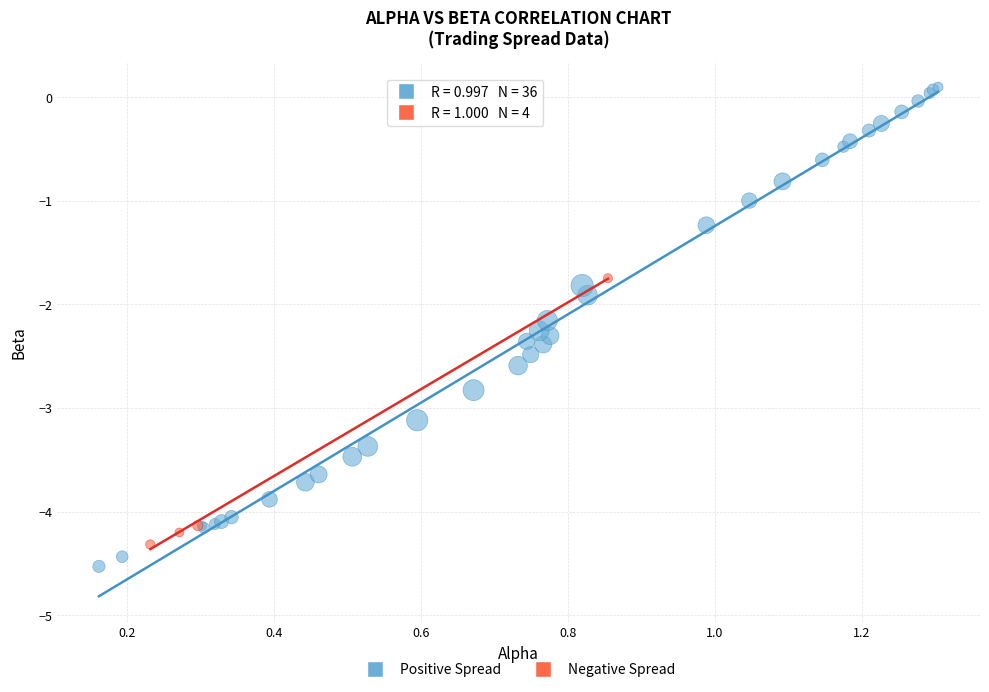

Which series reaches the maximum Y coordinate?

Positive Spread